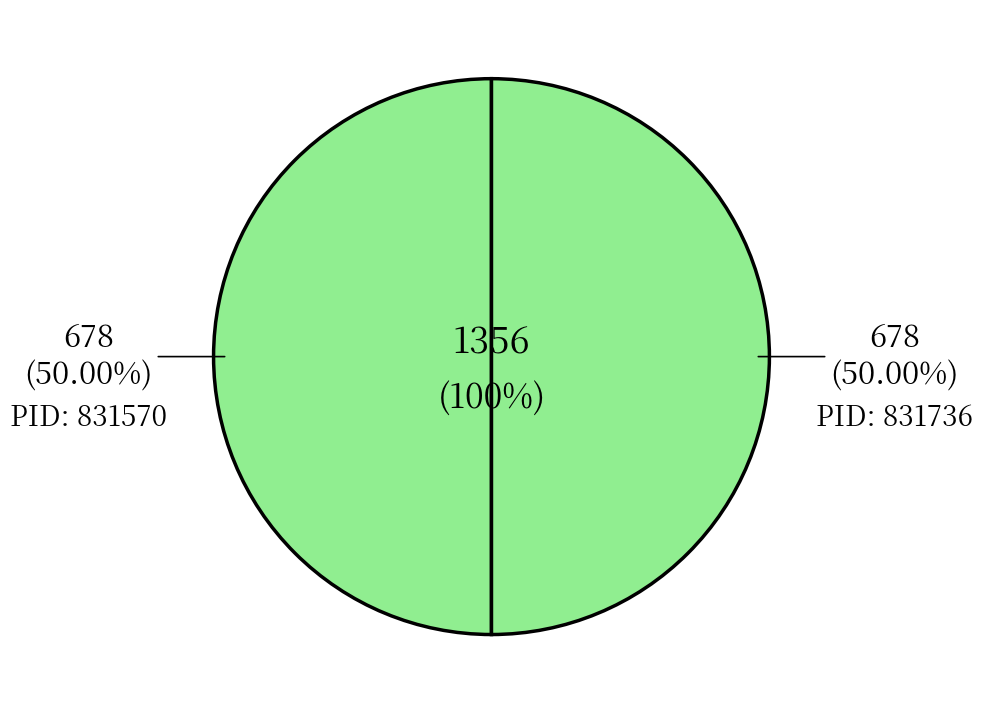

What is the largest slice in the pie chart?

831736